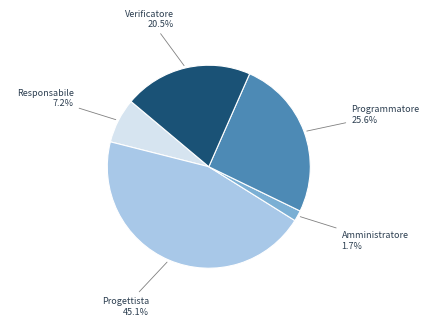

Does any single category account for the majority?

No